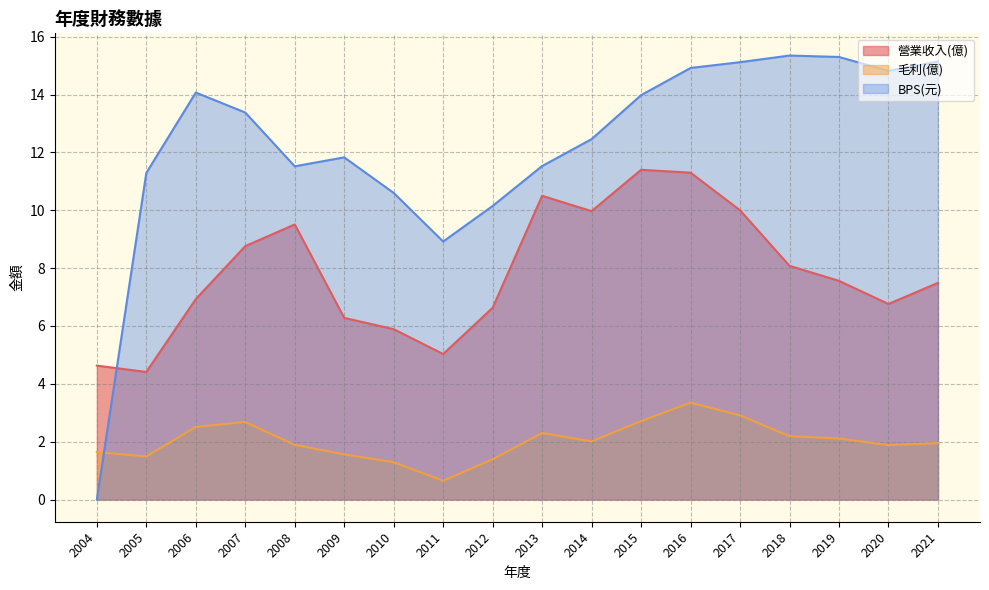

At which category does 毛利(億) reach its first local peak?

2007